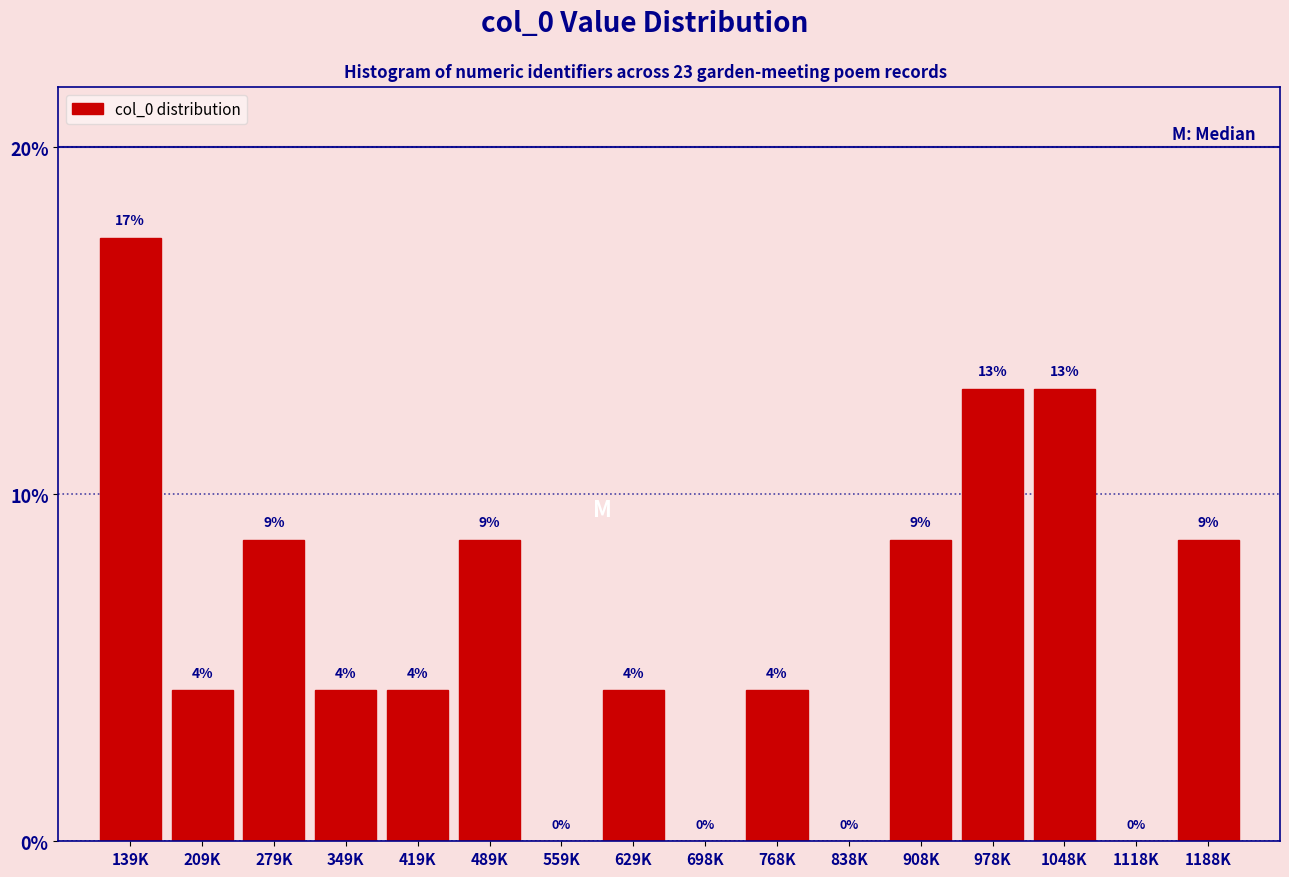

Are the bars horizontal?

No